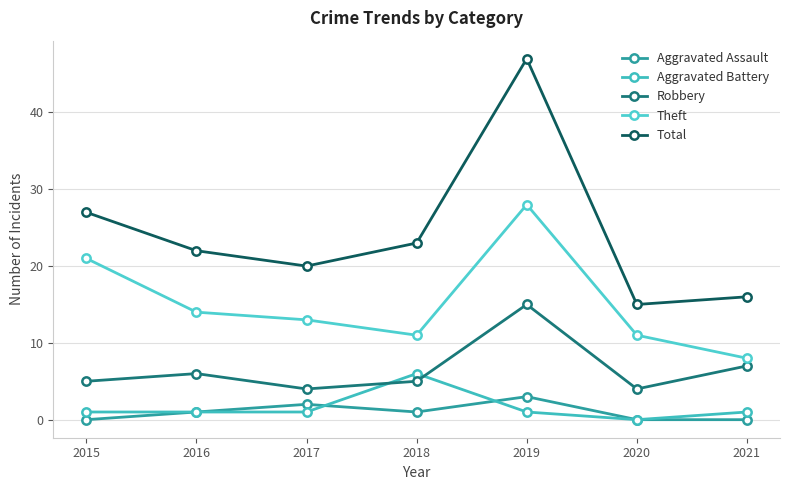

True or false: Total and Aggravated Assault intersect in this chart.

False